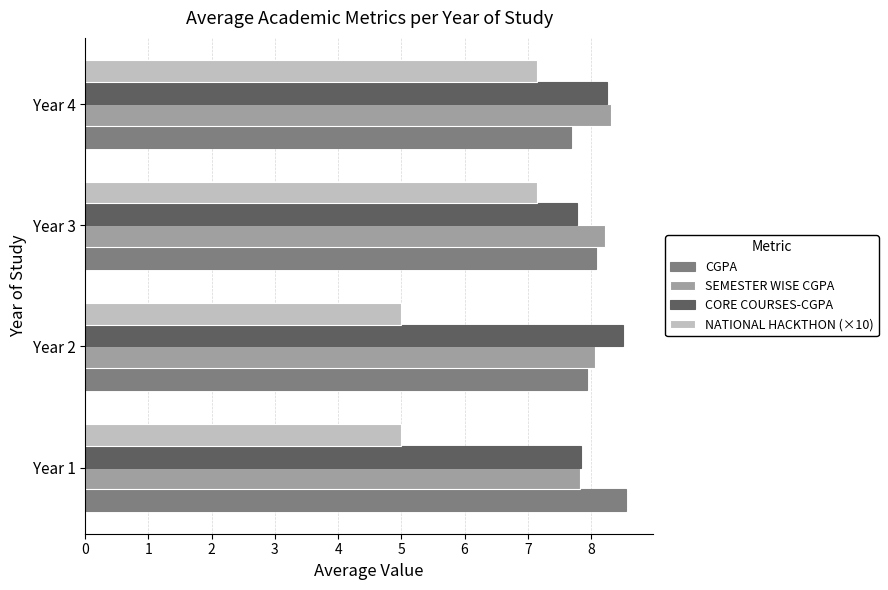

What is the average value of the NATIONAL HACKTHON (×10) series?

6.1